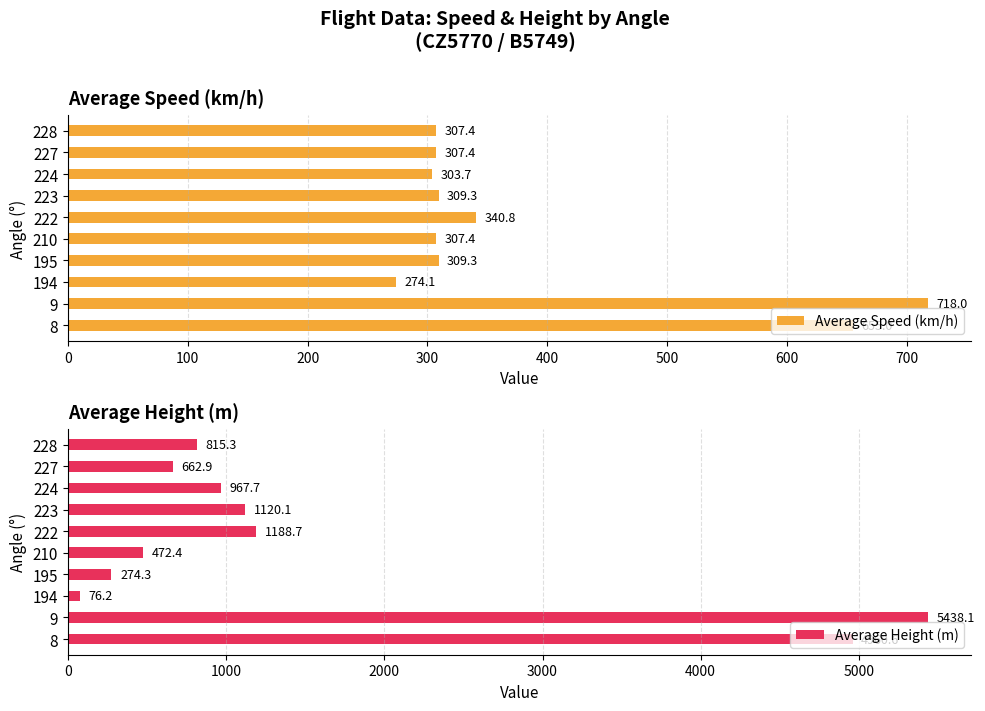

At which label is Average Height (m) closest to 2757?

222